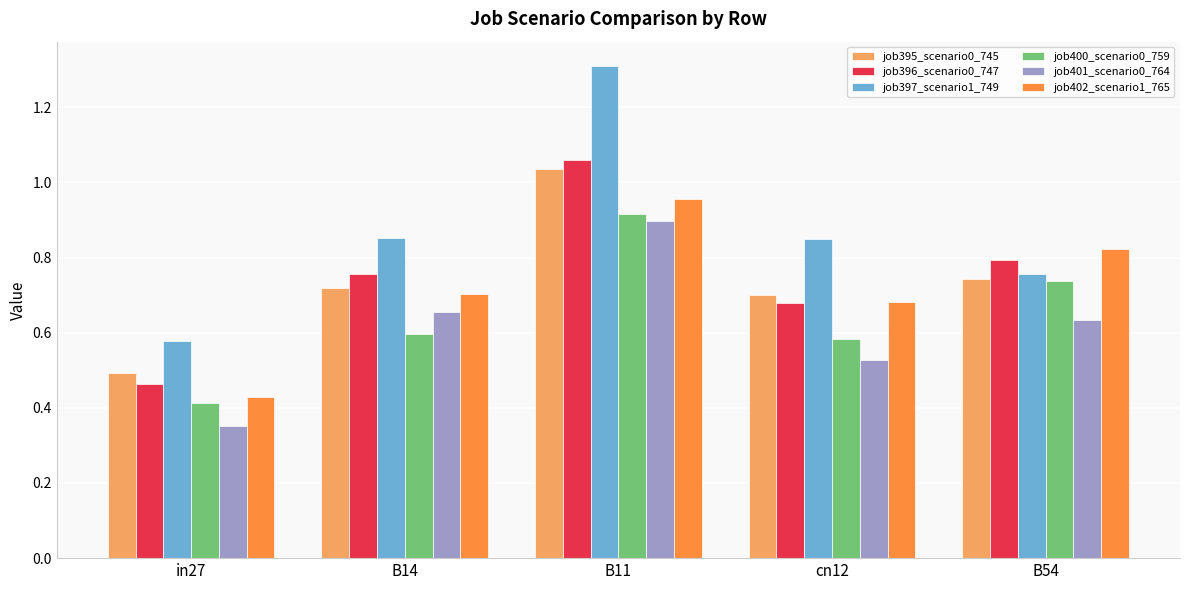

Rank the series by their maximum value, from lowest to highest.

job401_scenario0_764, job400_scenario0_759, job402_scenario1_765, job395_scenario0_745, job396_scenario0_747, job397_scenario1_749